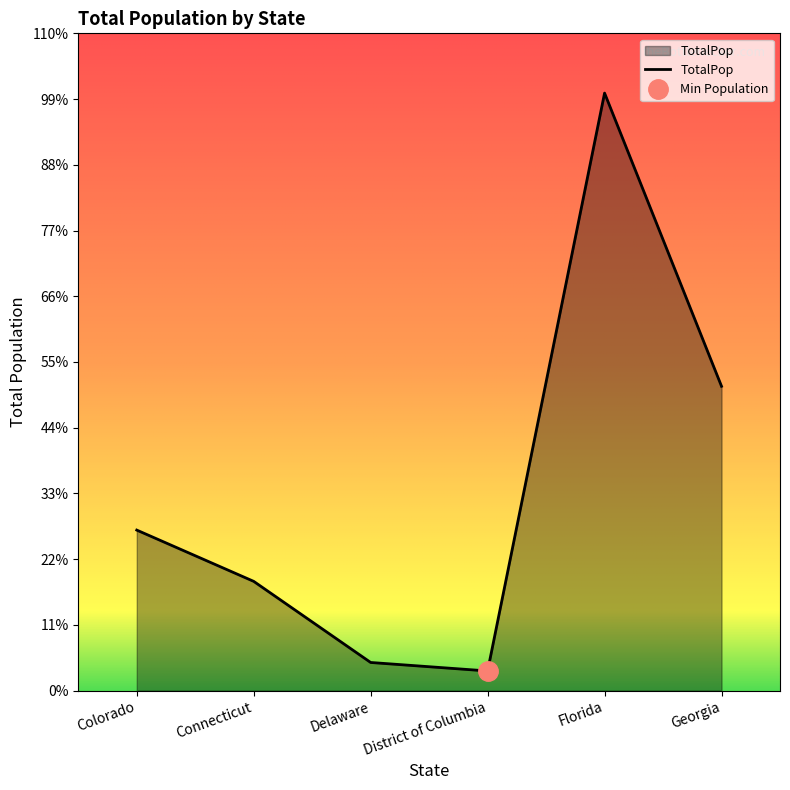

Where is the first local minimum?

District of Columbia